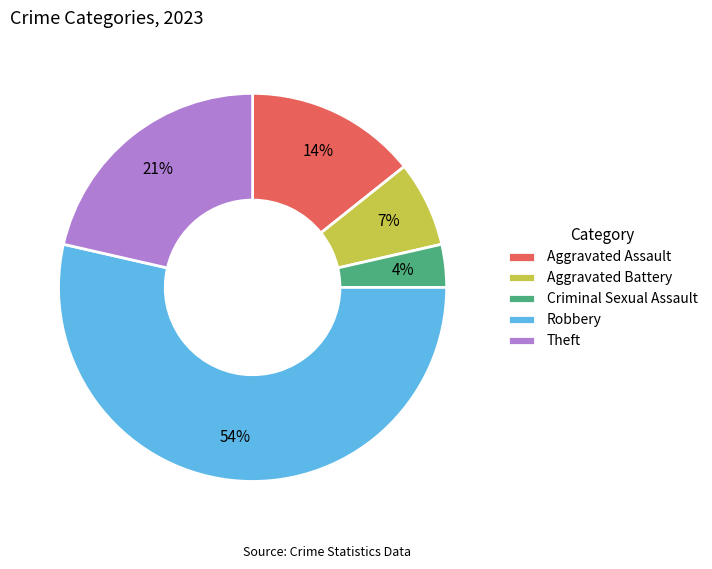

How many segments does this pie chart have?

5